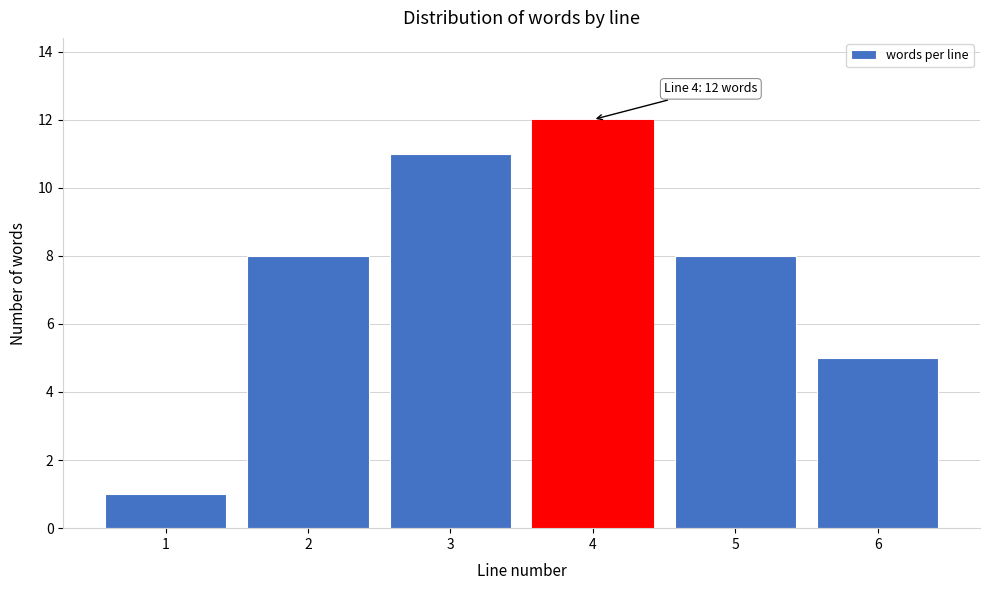

Reading left to right, extract all data points from this chart.

1=1	2=8	3=11	4=12	5=8	6=5